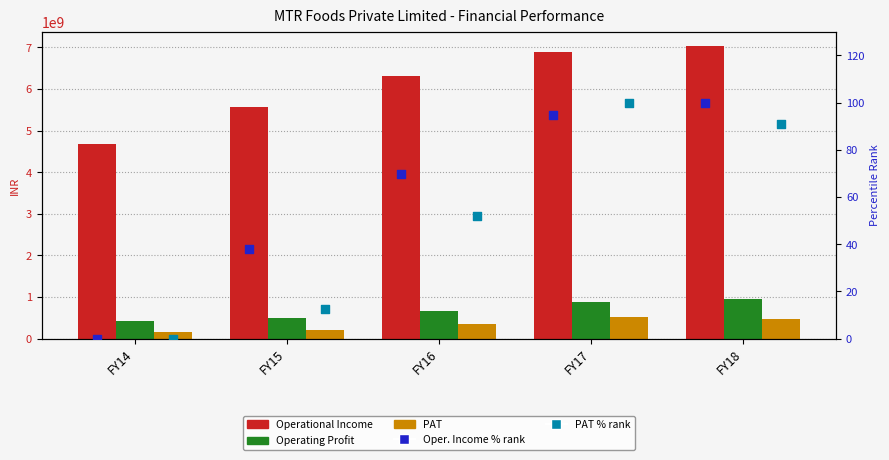

Which series has the widest spread of Y values?

Operational Income